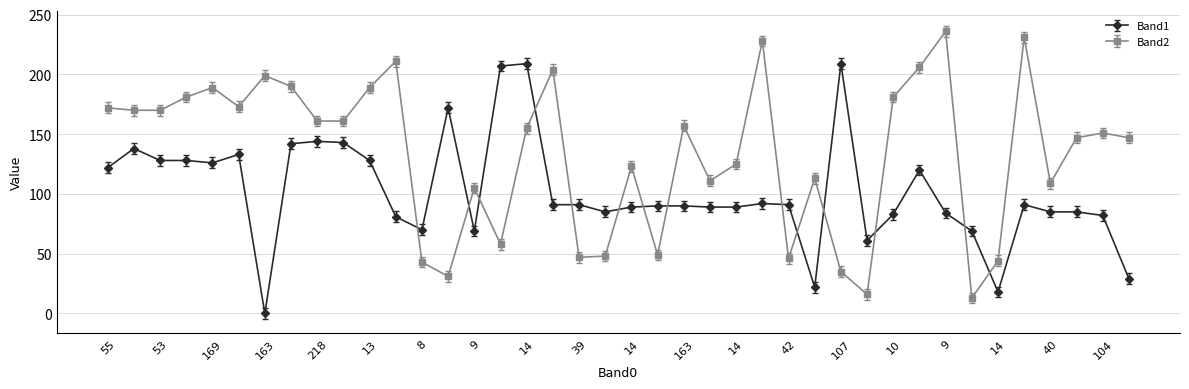

True or false: Band1 and Band2 cross at least once.

True